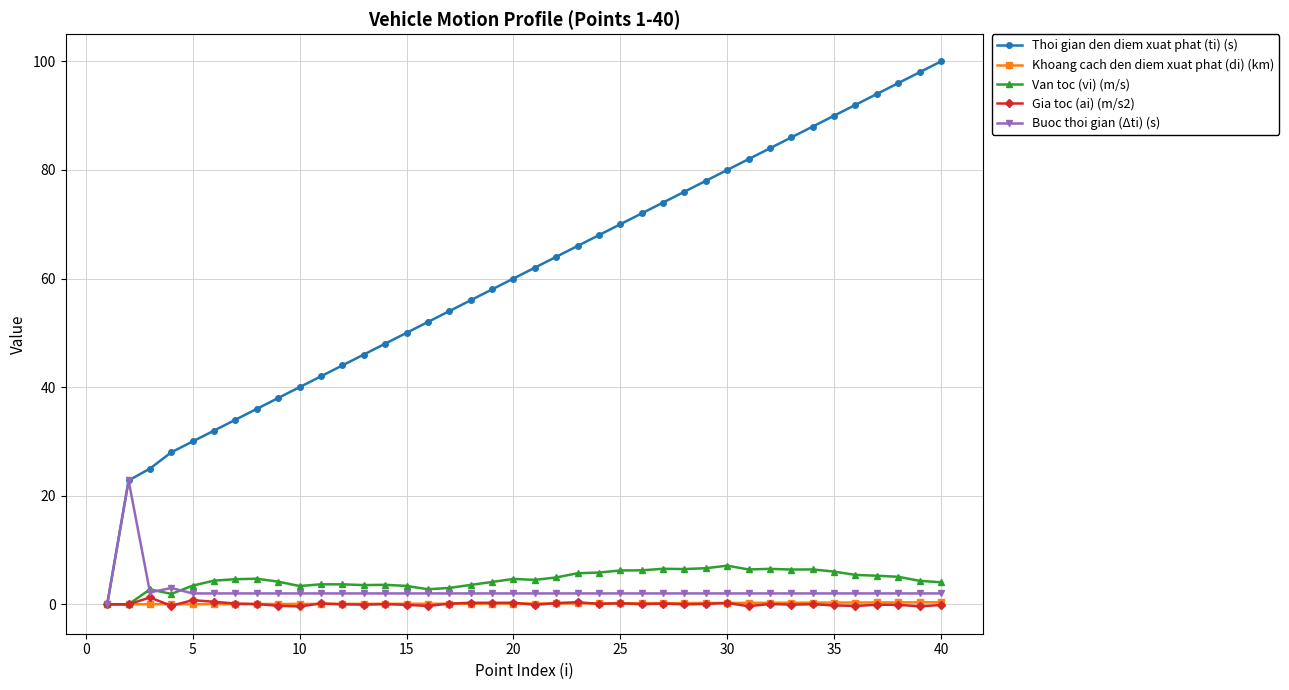

Which series has the widest spread of values?

Thoi gian den diem xuat phat (ti) (s)